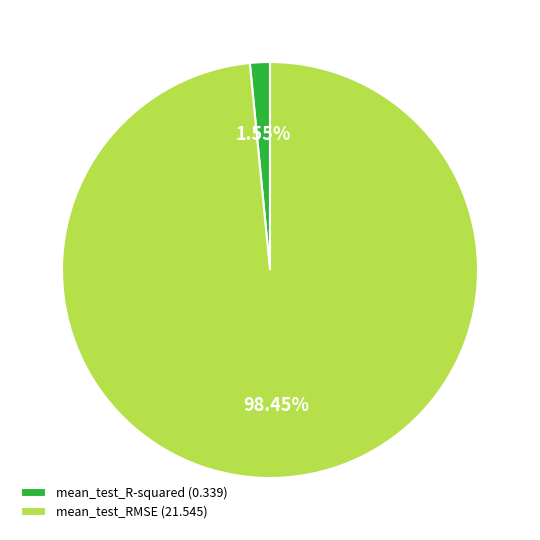

Count the number of slices in the pie.

2